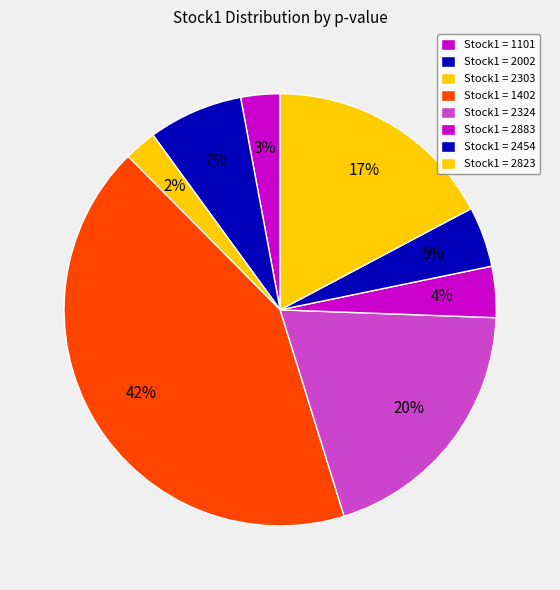

Count the number of slices in the pie.

8